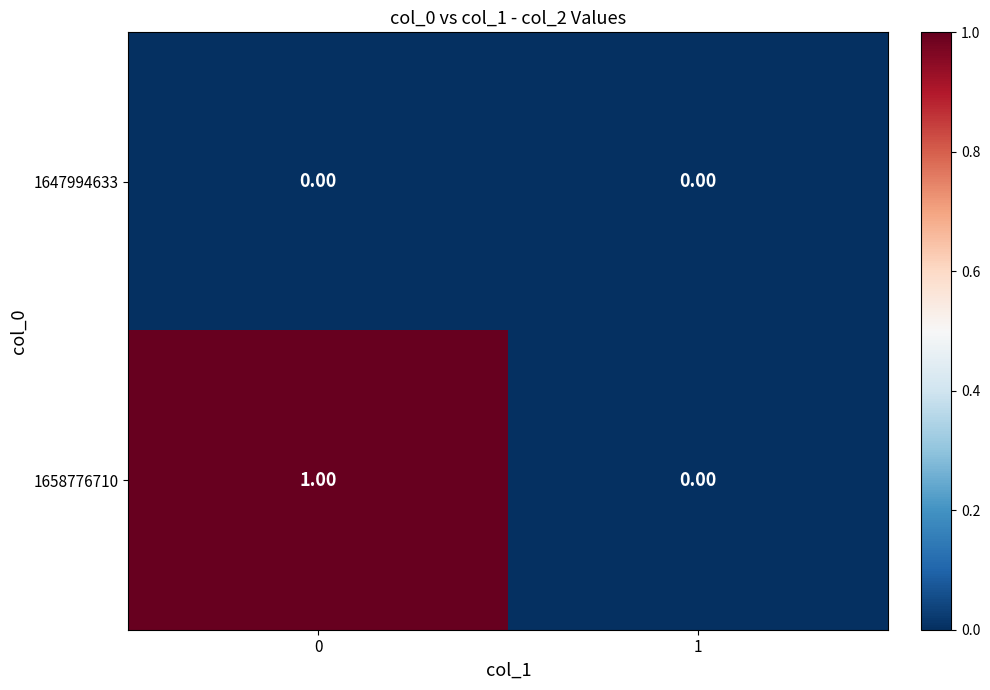

List the series in order of their peak value, highest first.

1658776710, 1647994633